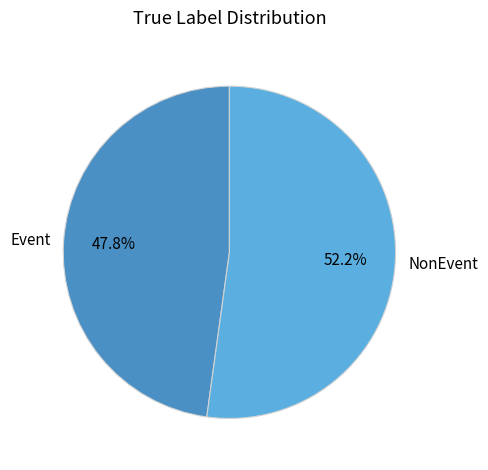

How many segments does this pie chart have?

2